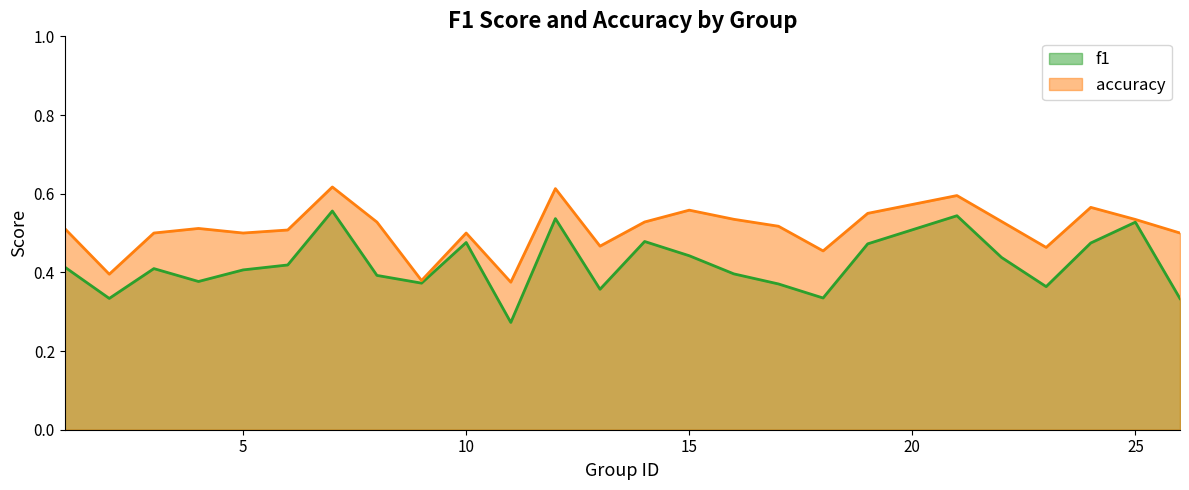

Between 3 and 13, which is larger?

3